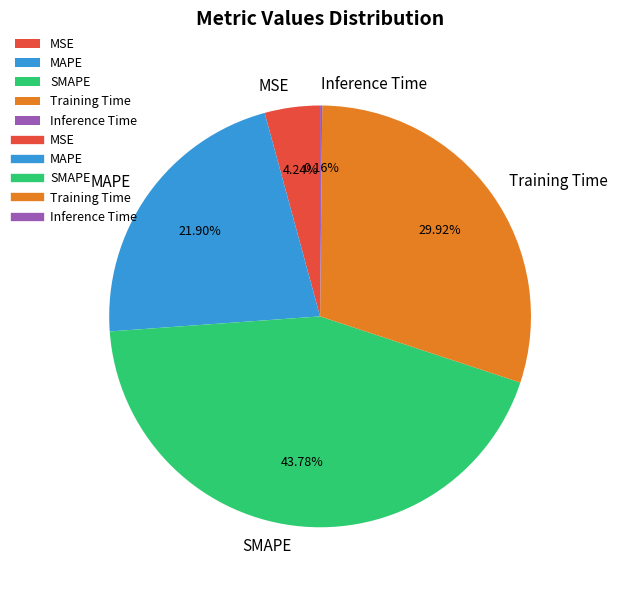

Between Training Time and SMAPE, which is larger?

SMAPE